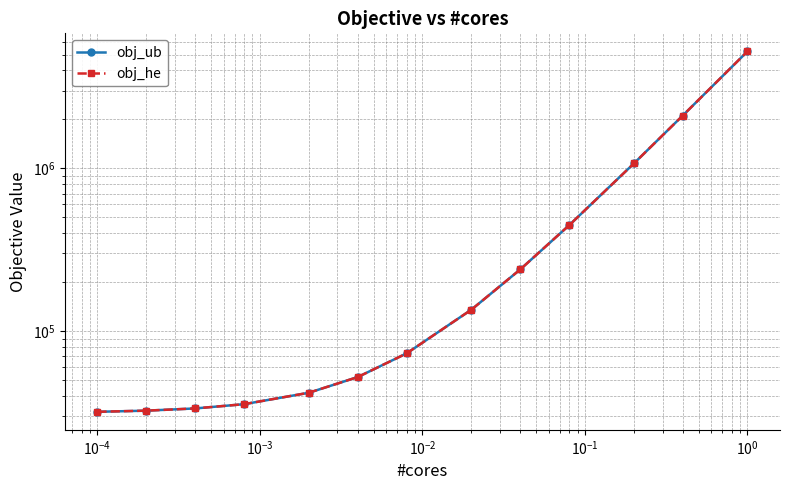

Rank the series by their average value, from lowest to highest.

obj_ub, obj_he